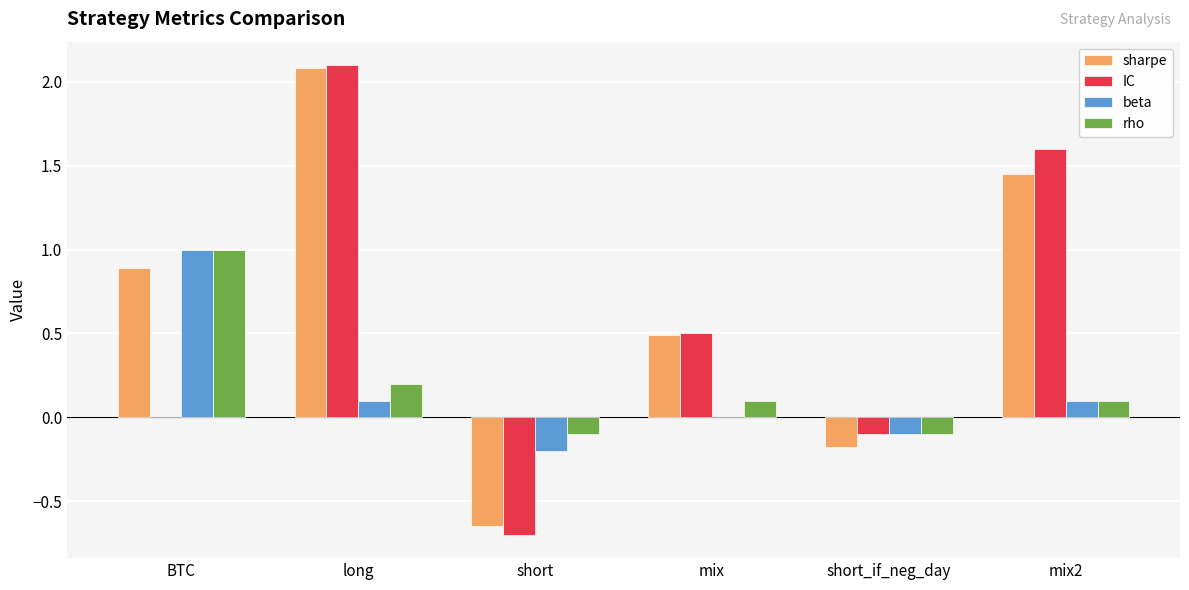

What is the total value across all series at long?

4.5